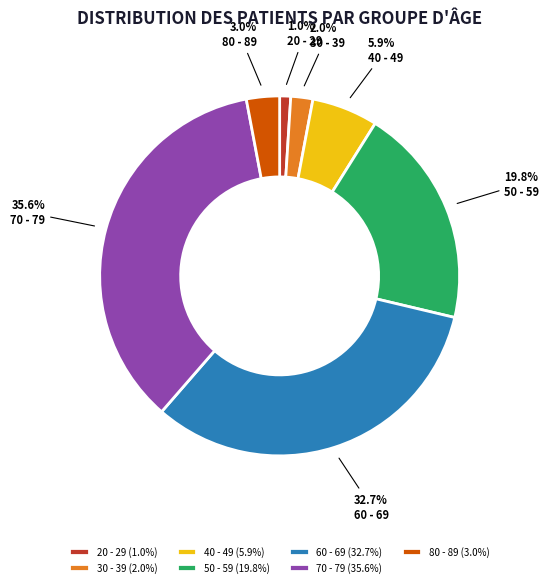

Combined, do 20 - 29 and 30 - 39 account for over 50%?

No